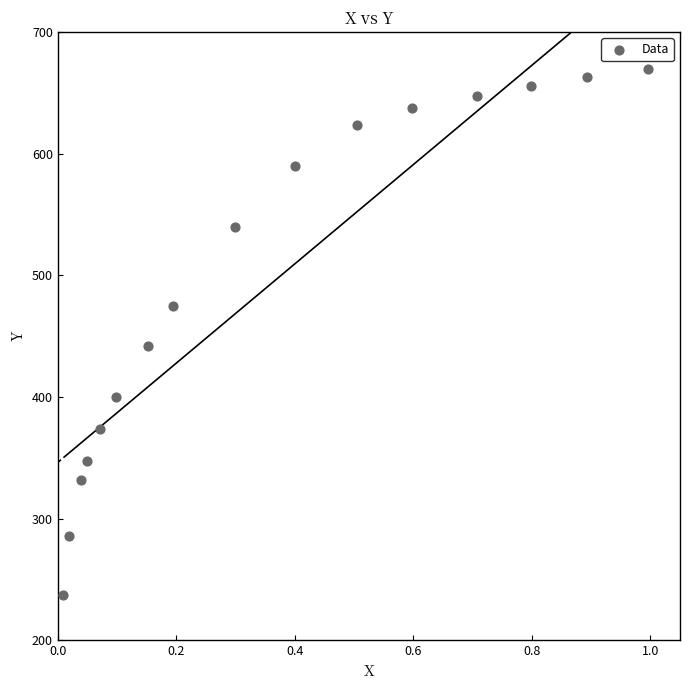

What is the range of Y values (max minus min)?

432.0